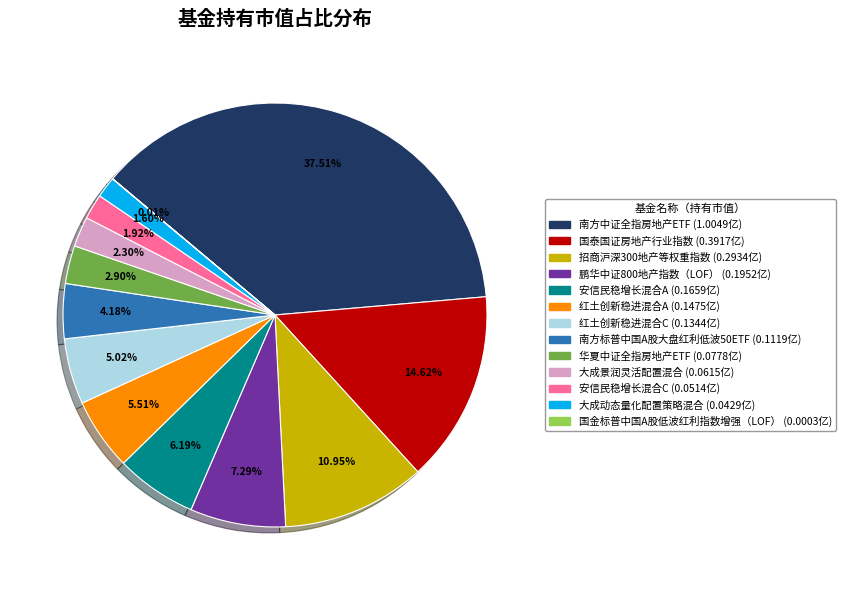

Is there any slice that represents more than half of the pie?

No